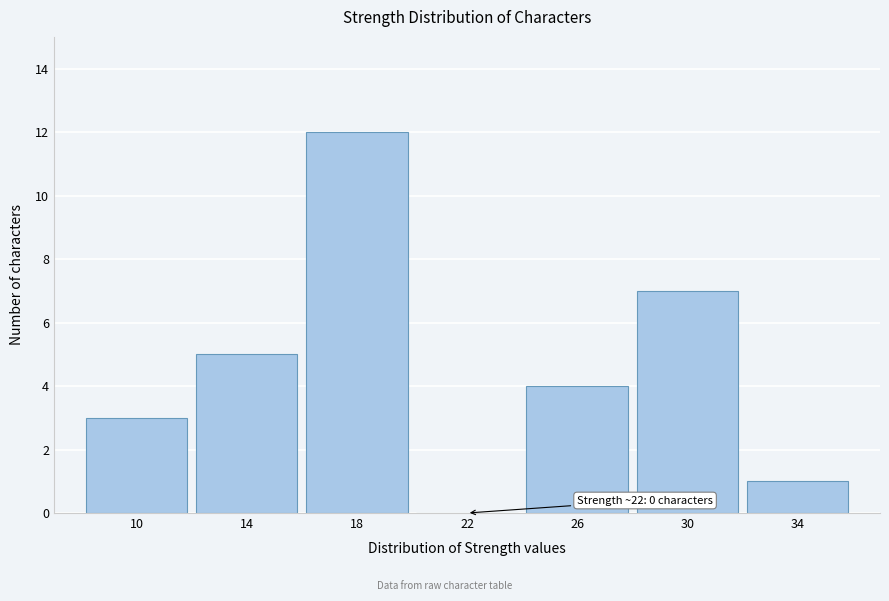

Reading left to right, extract all data points from this chart.

10=3	14=5	18=12	22=0	26=4	30=7	34=1